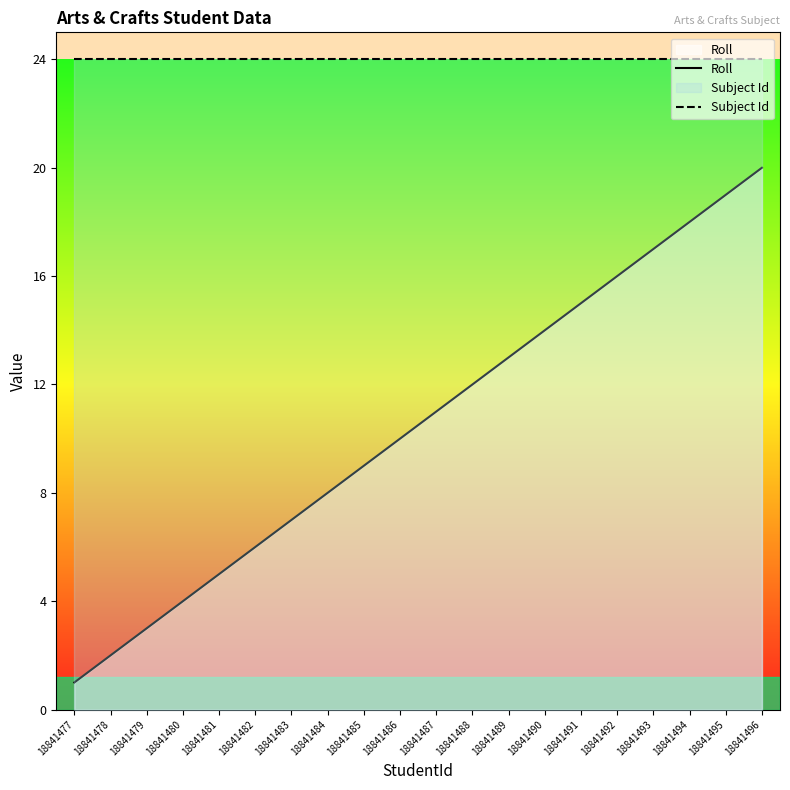

Rank the series at 18841488 from highest to lowest value.

Subject Id, Roll